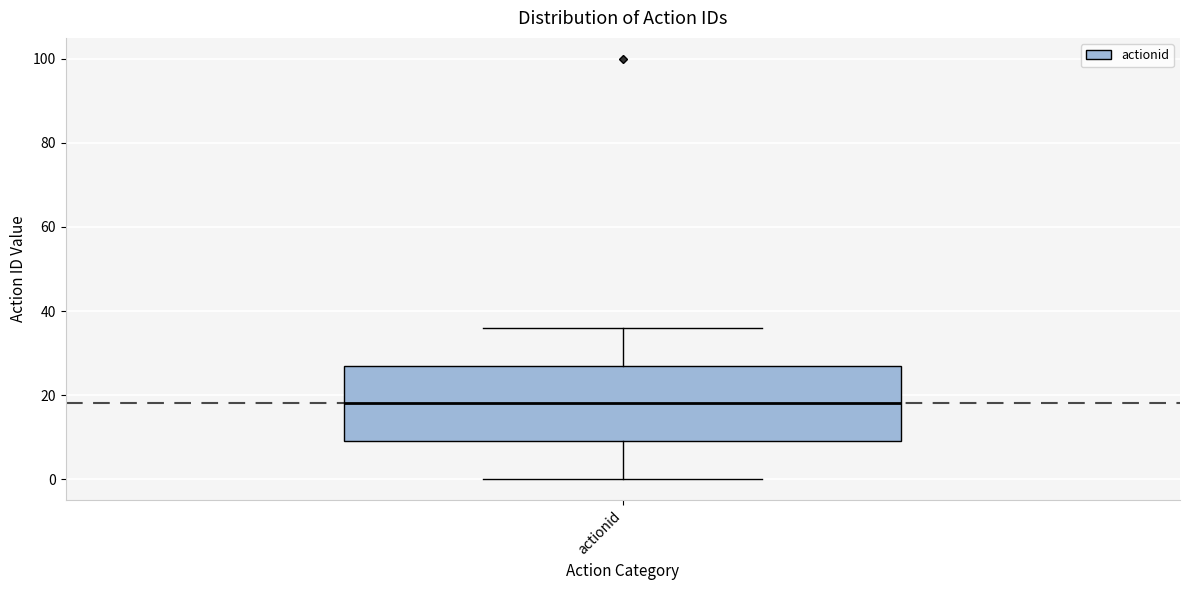

Transcribe this box plot: give where the median line is, the range the box spans, and where the two whiskers end, as read against the y-axis. The values are not printed on the chart, so give them approximately, as read against the axis.

median 18, box 10 to 28, whiskers 0 to 36